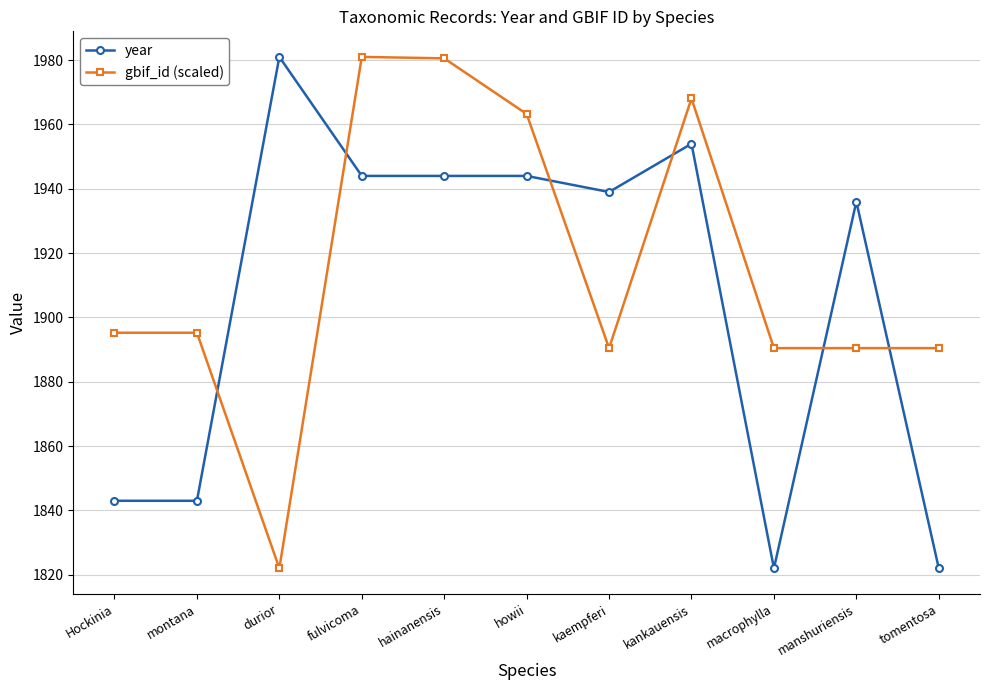

What position from the right is macrophylla?

3